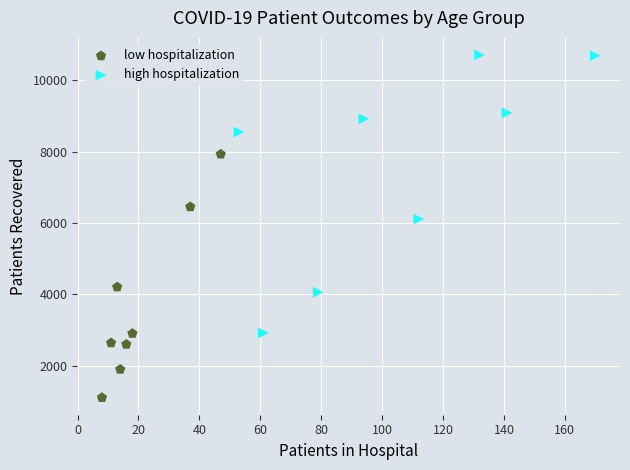

Which series has the largest Y range (max minus min)?

high hospitalization